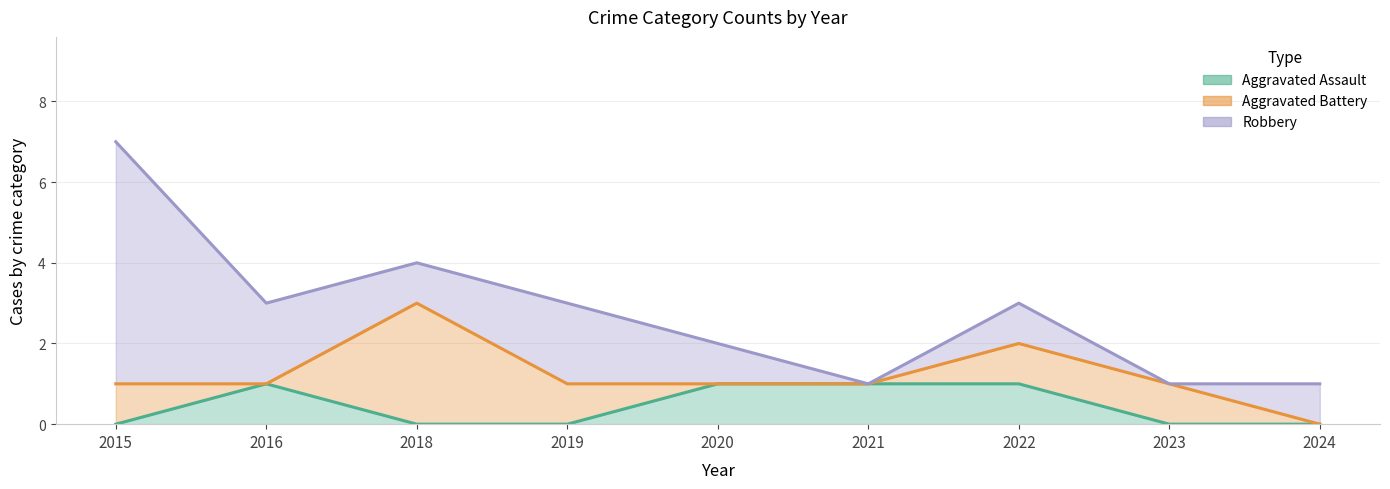

True or false: Aggravated Battery has a value of 0 at 2020.

True